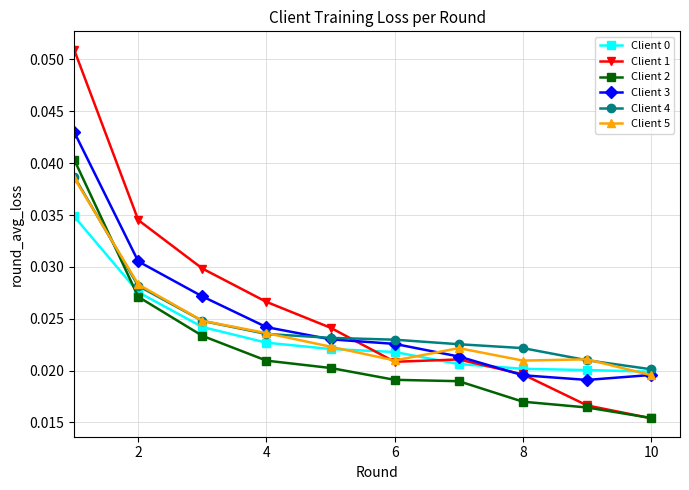

At how many categories does at least one series exceed 0?

10